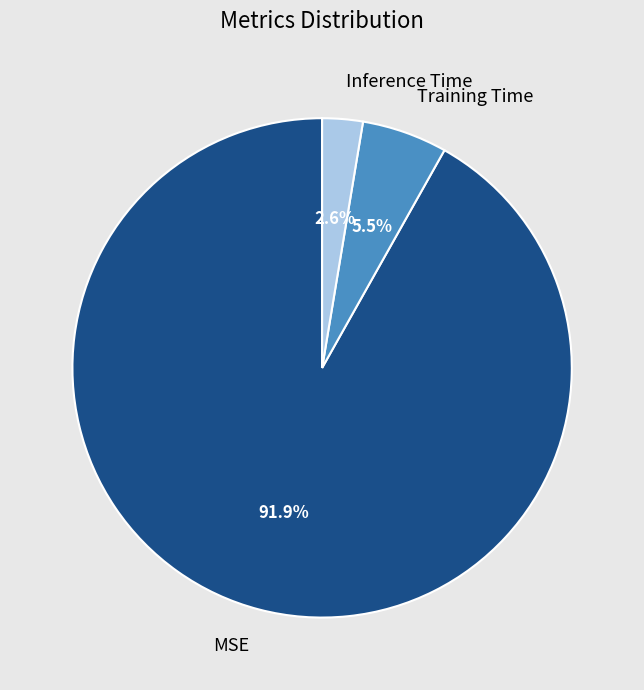

Count the number of slices in the pie.

3